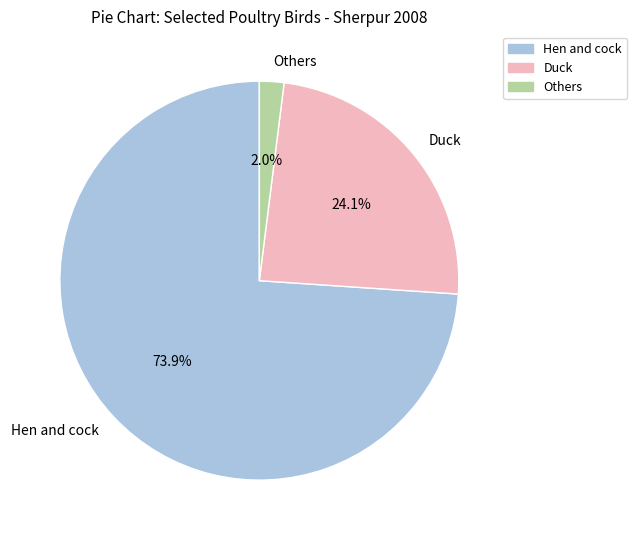

What is the total percentage of Hen and cock and Others?

75.9%